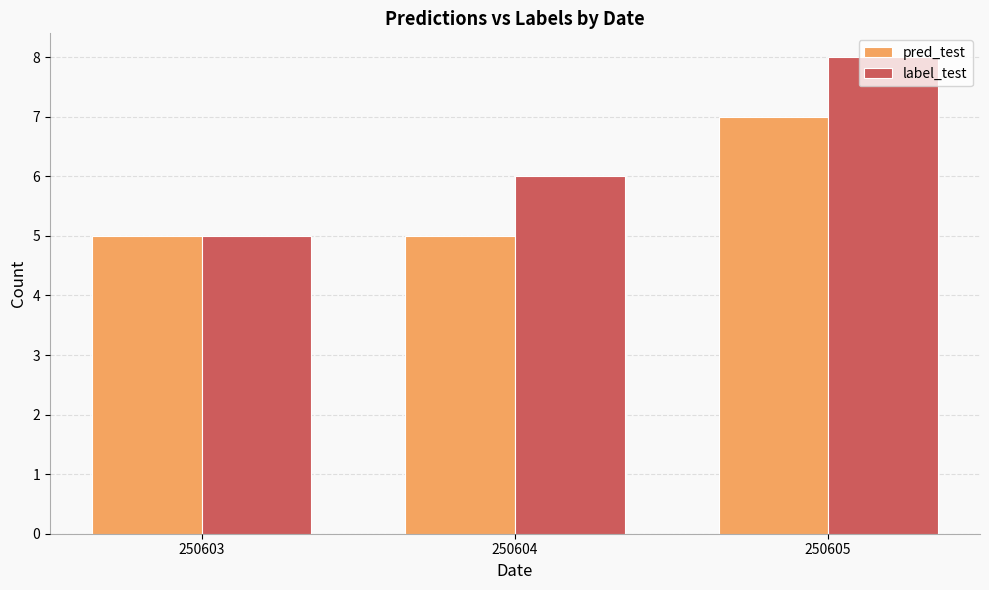

The value of label_test at 250604 is 6. True or false?

True